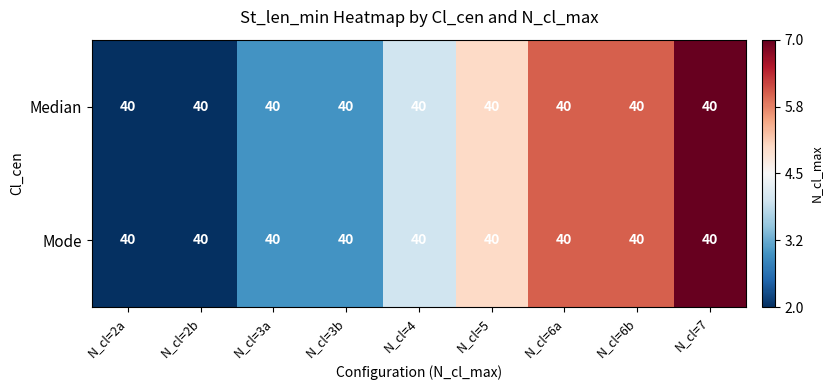

Which category has the highest value in the Median series?

N_cl=7